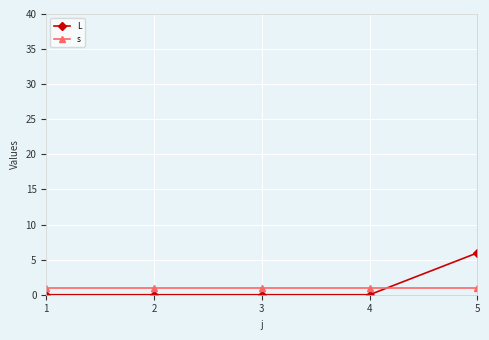

What is the approximate value of L at 5?

6.0